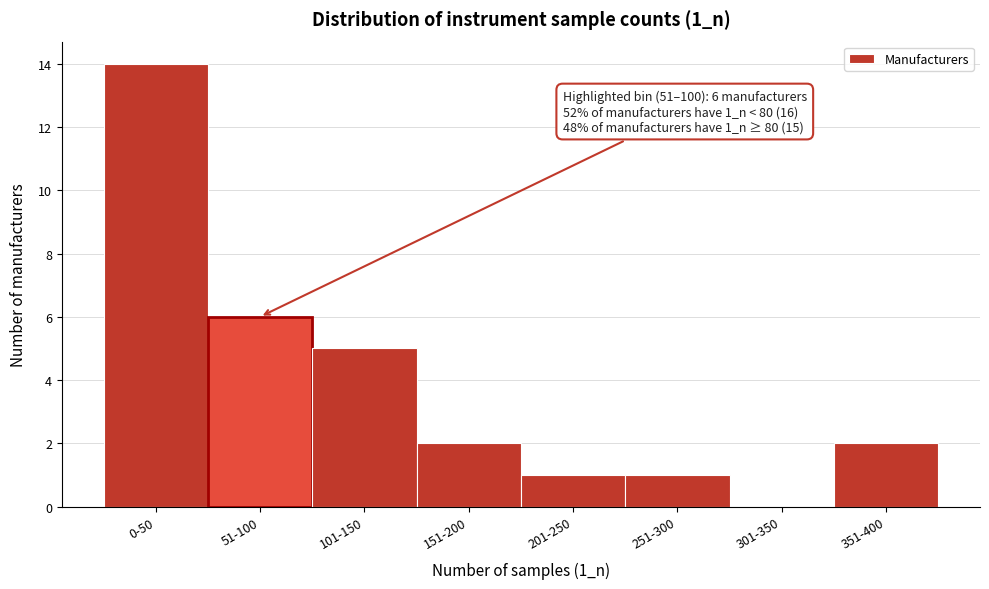

Reading left to right, what are all the values shown in this chart?

0-50=14	51-100=6	101-150=5	151-200=2	201-250=1	251-300=1	301-350=0	351-400=2